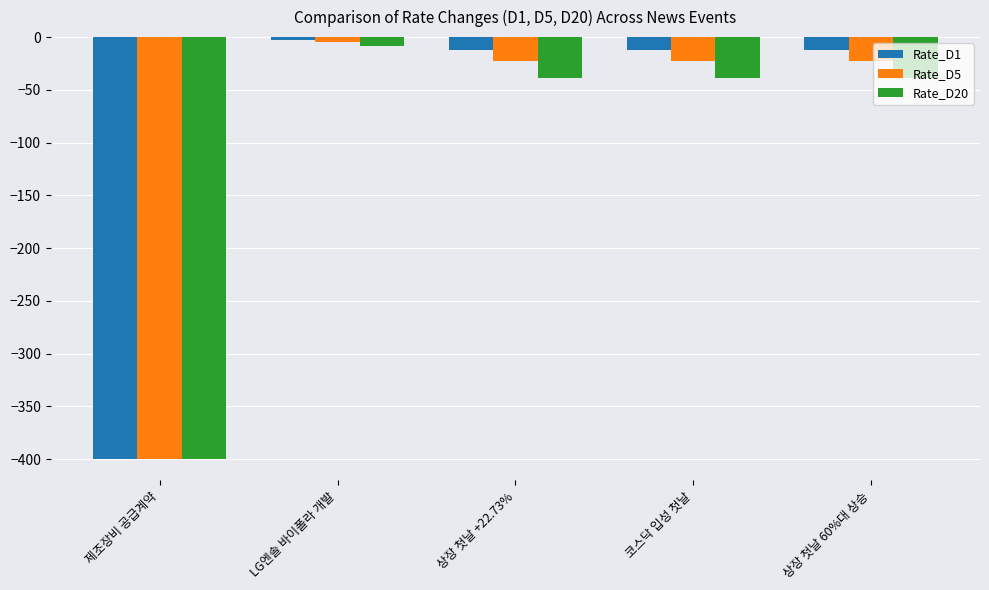

Which series has the widest spread of values?

Rate_D1